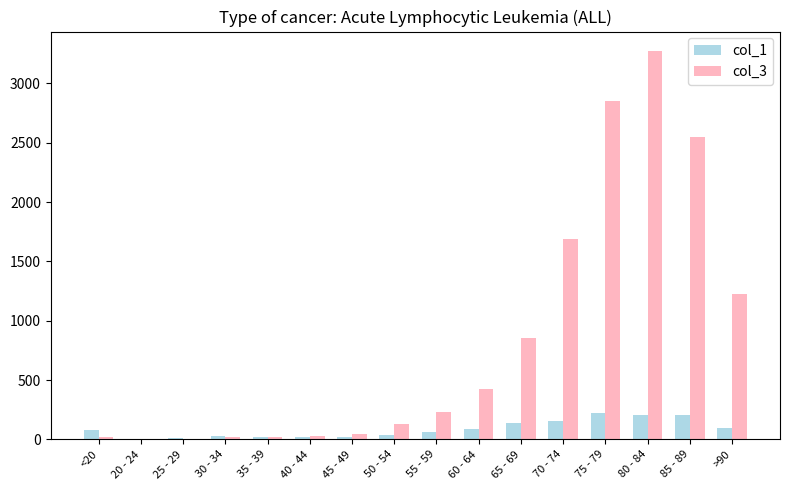

What is the approximate value of col_1 at <20?

77